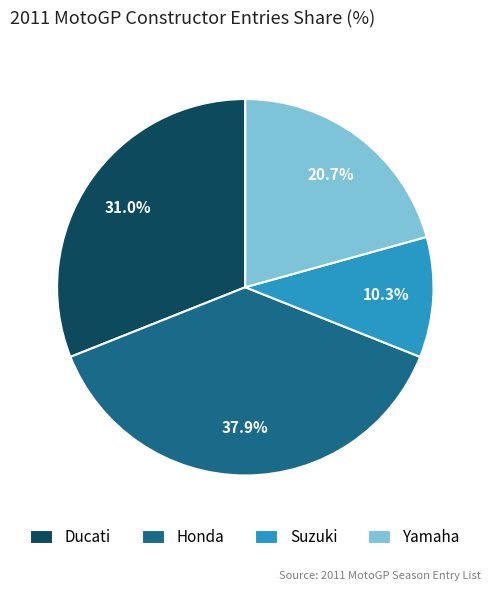

Is there any slice that represents more than half of the pie?

No